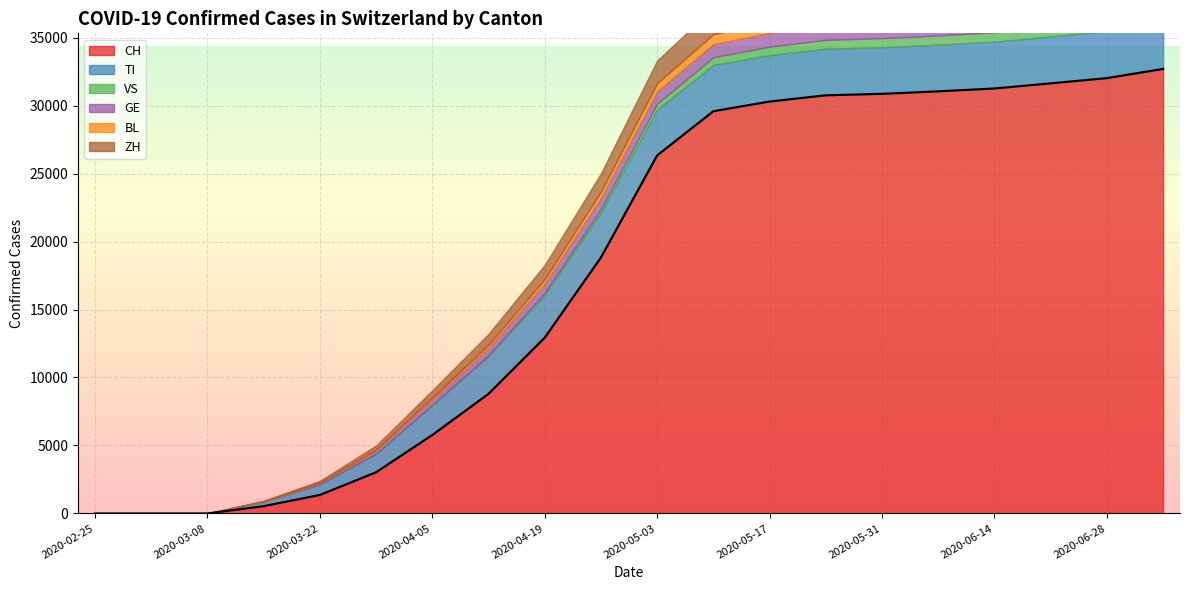

Which series has the widest spread of values?

CH